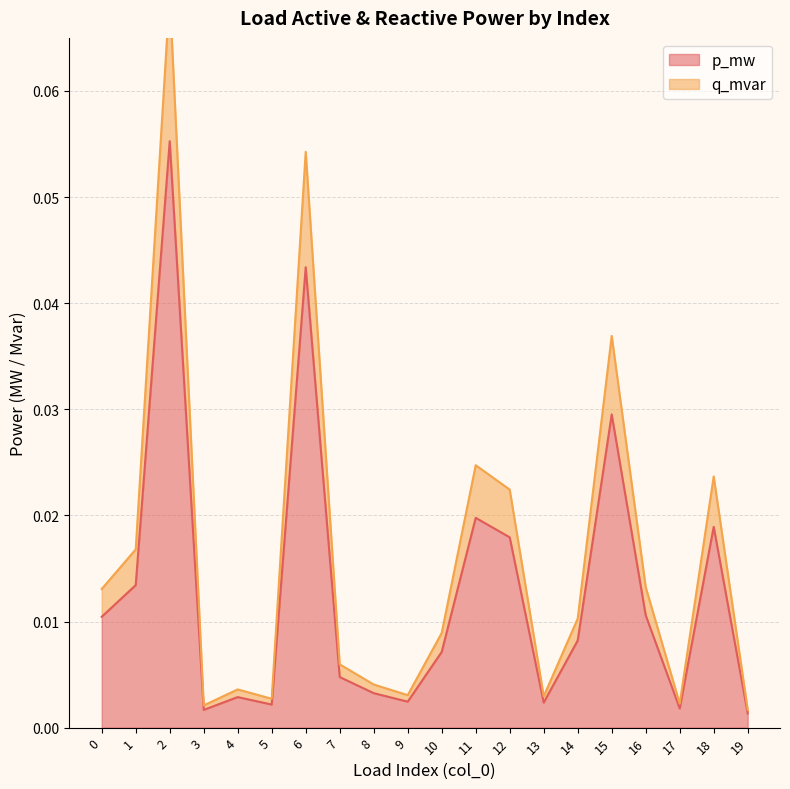

True or false: q_mvar and p_mw cross at least once.

False